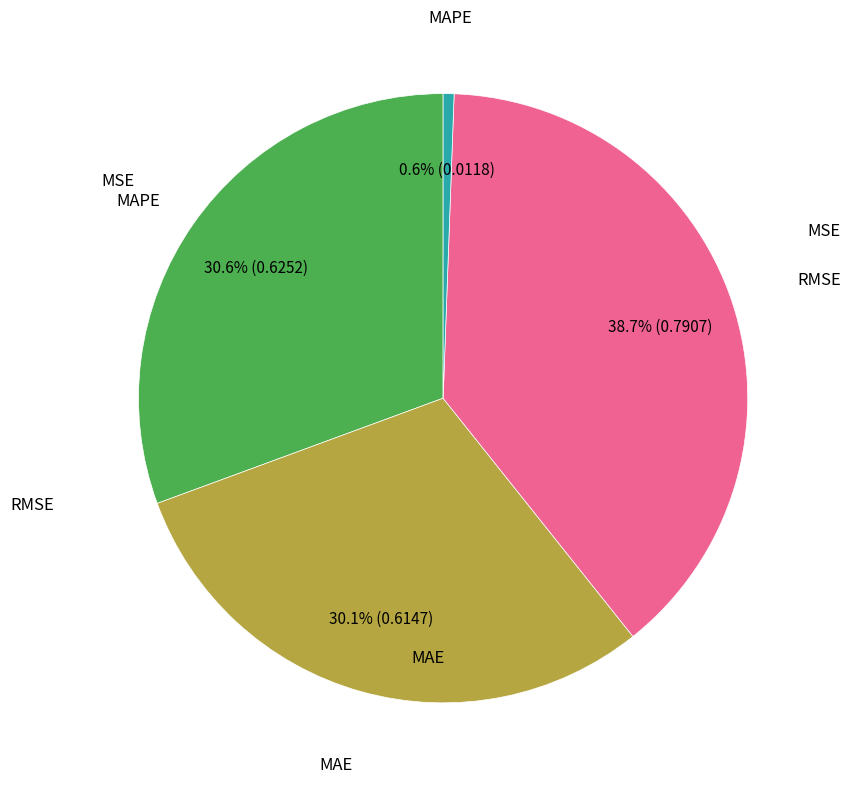

Does any single category account for the majority?

No